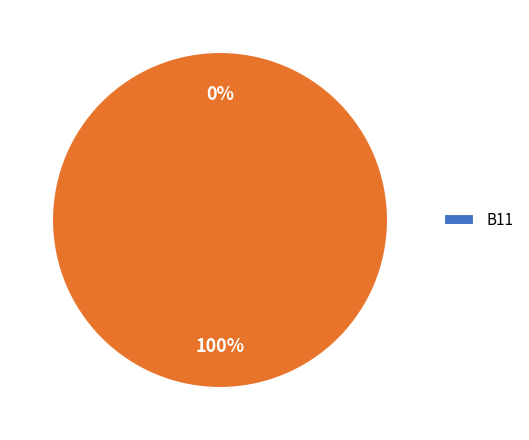

Combined, do cn12 and in27 account for over 50%?

No